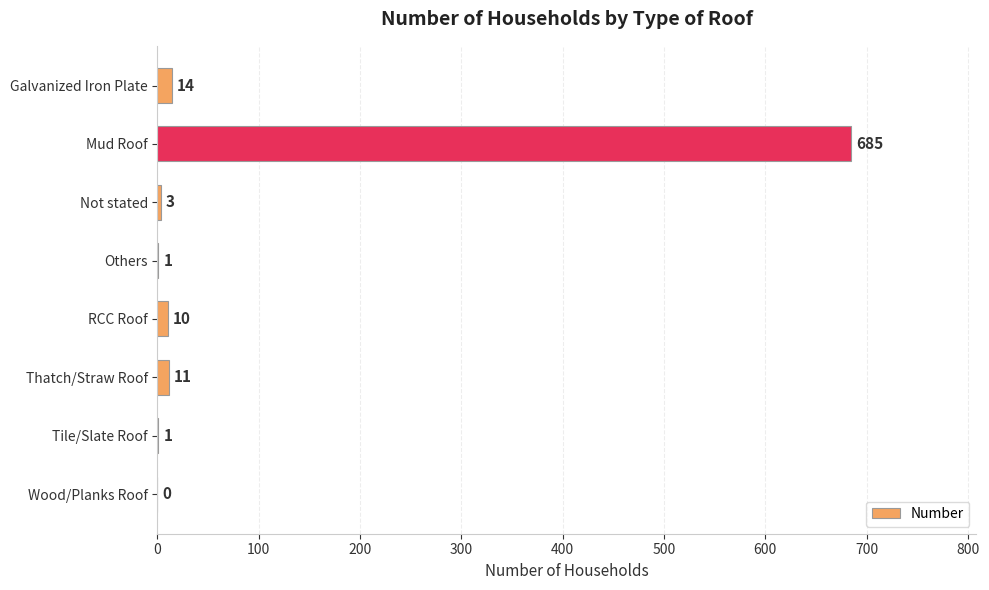

What is the sum of the values at Thatch/Straw Roof and RCC Roof?

21